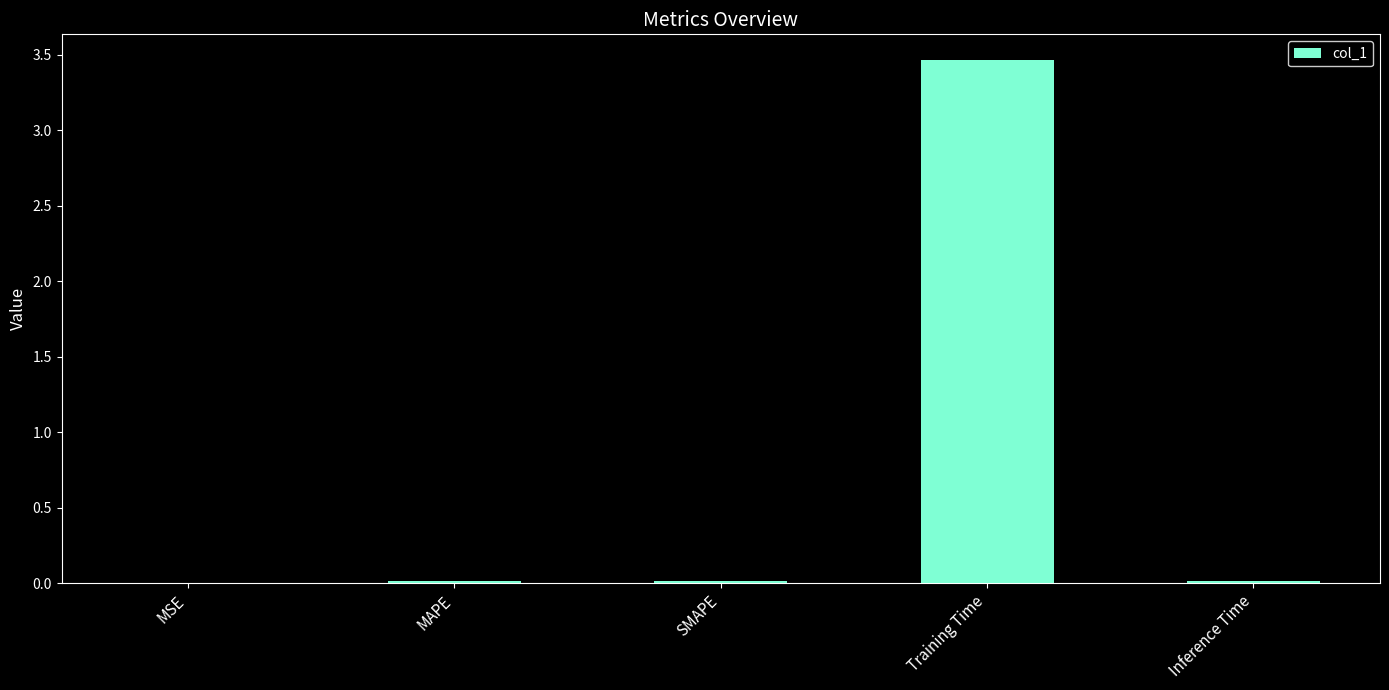

At which category does the chart reach its peak across all series?

Training Time